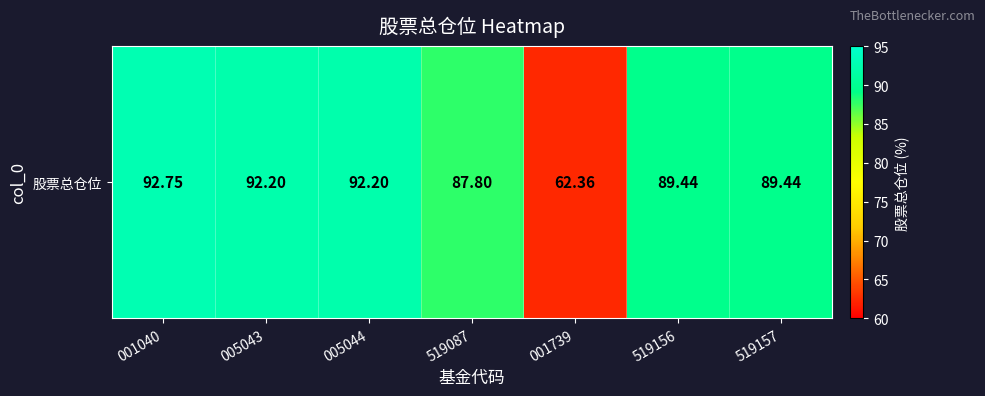

Which has a higher value, 005044 or 519087?

005044